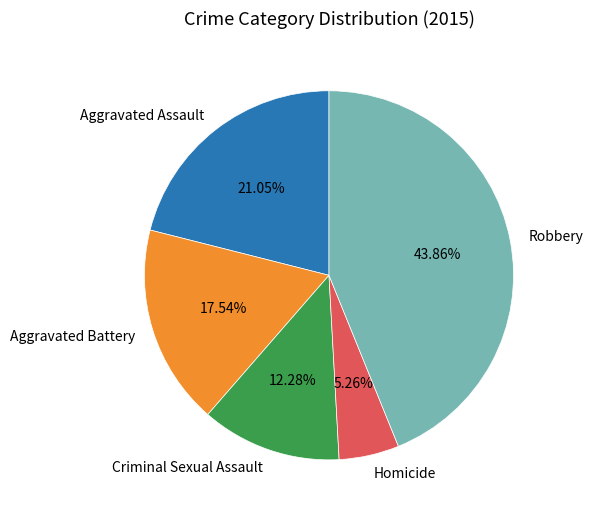

Do Criminal Sexual Assault and Aggravated Assault together represent more than half of the pie?

No